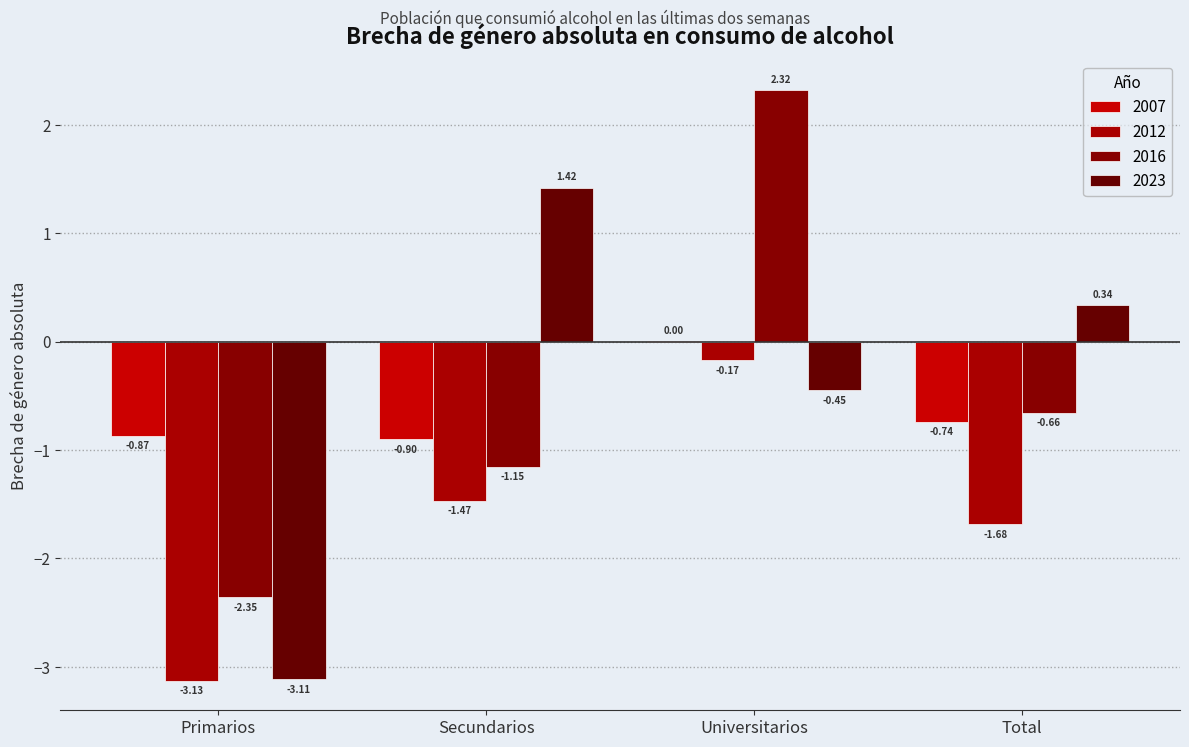

How many categories are shown in the chart?

4